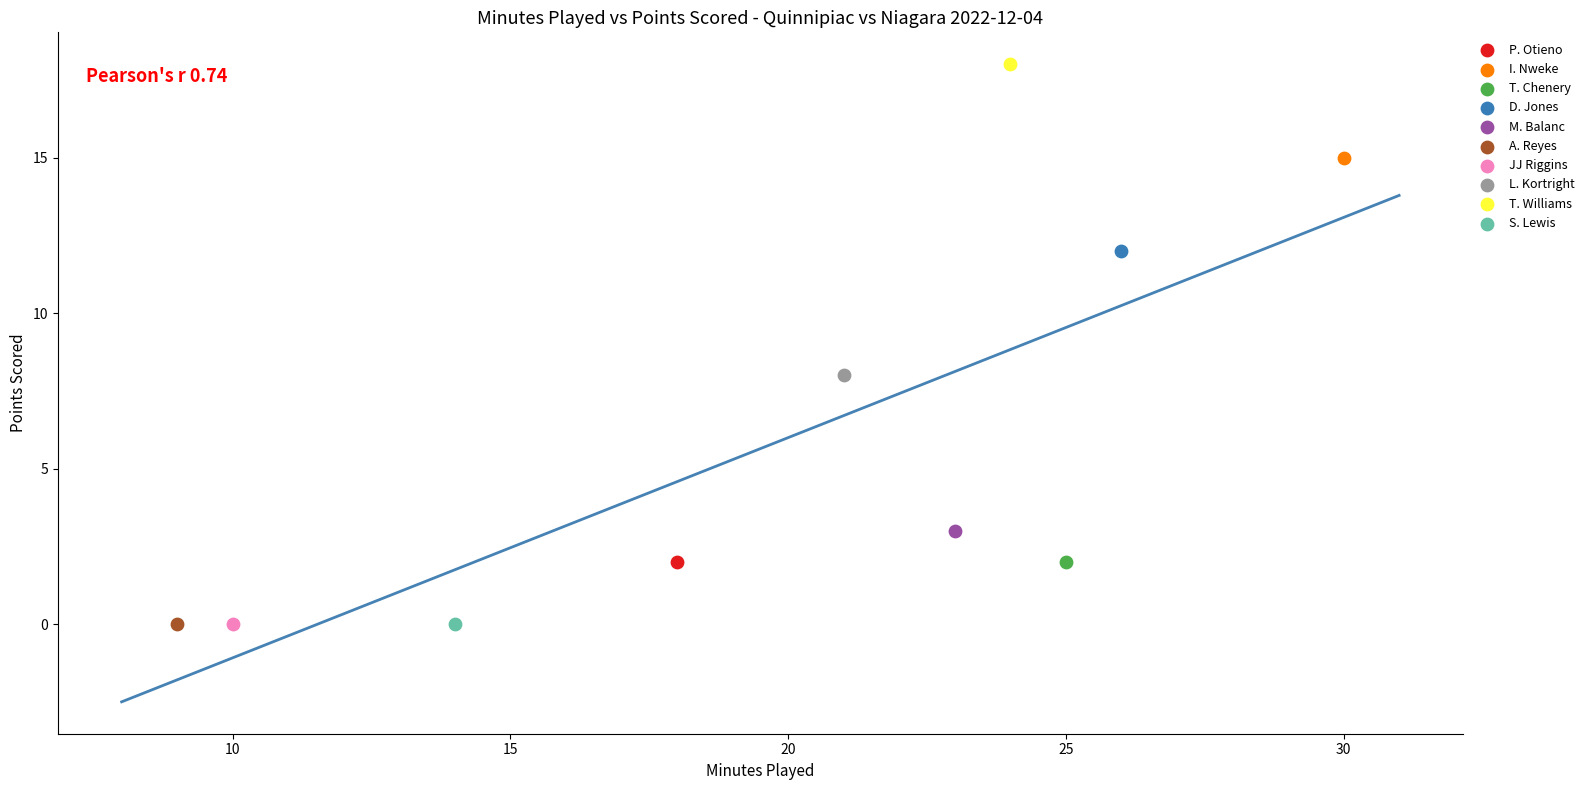

What are all the series names shown in the legend?

P. Otieno, I. Nweke, T. Chenery, D. Jones, M. Balanc, A. Reyes, JJ Riggins, L. Kortright, T. Williams, S. Lewis